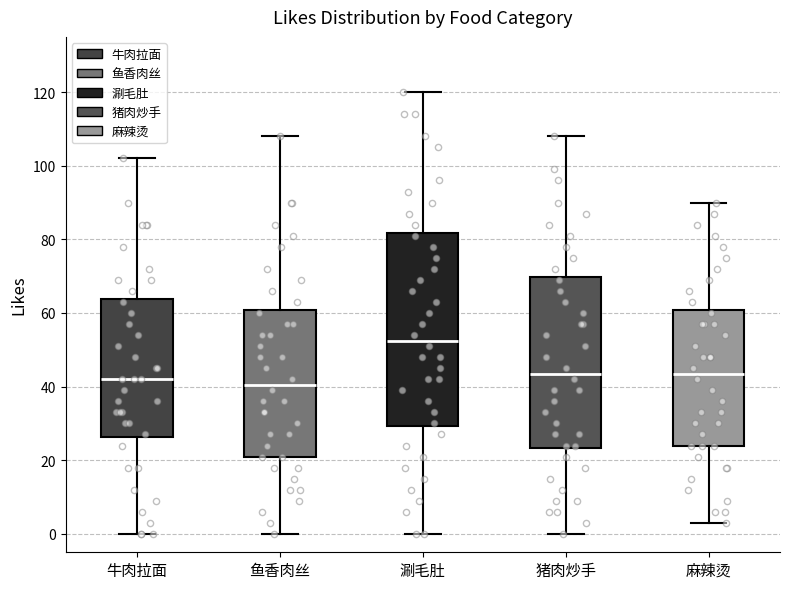

Comparing the boxes themselves (not the whiskers), which one is the tallest?

涮毛肚